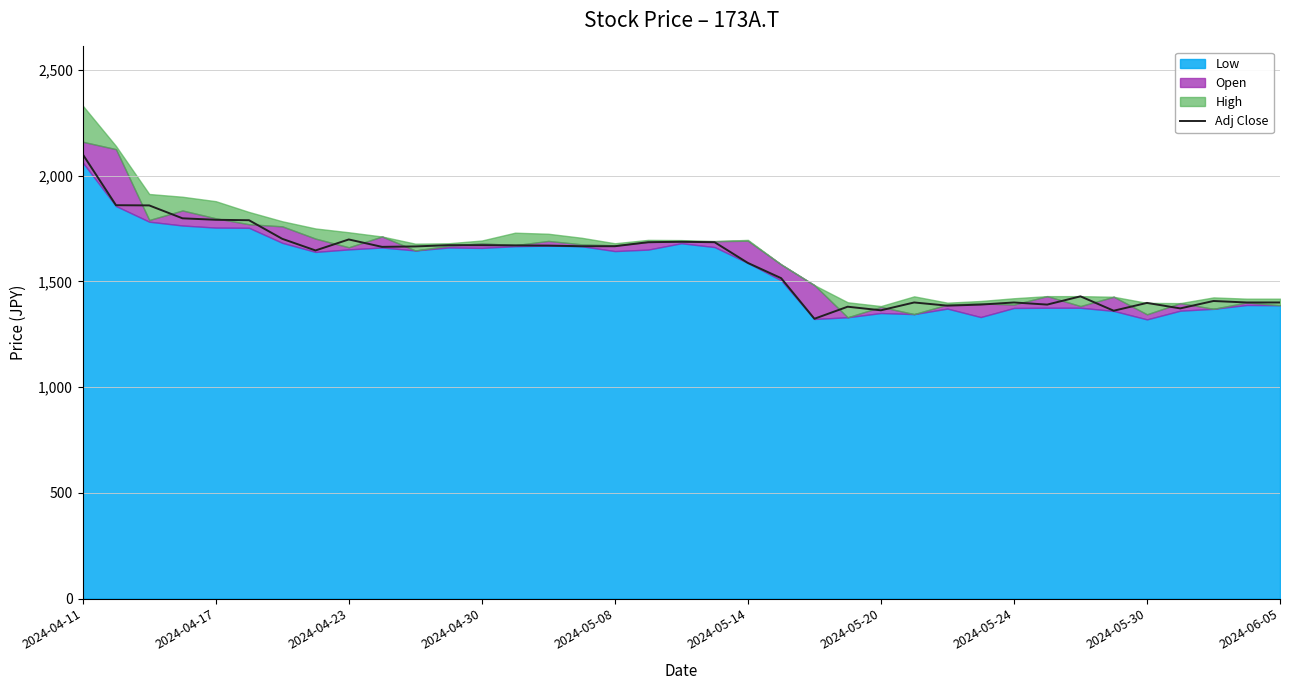

Reading left to right, what are all the values shown in this chart?

2101	1860	1859	1798	1791	1789	1701	1646	1698	1663	1665	1671	1671	1670	1669	1666	1666	1685	1687	1685	1587	1515	1323	1380	1363	1400	1385	1390	1400	1390	1429	1361	1398	1372	1407	1400	1400